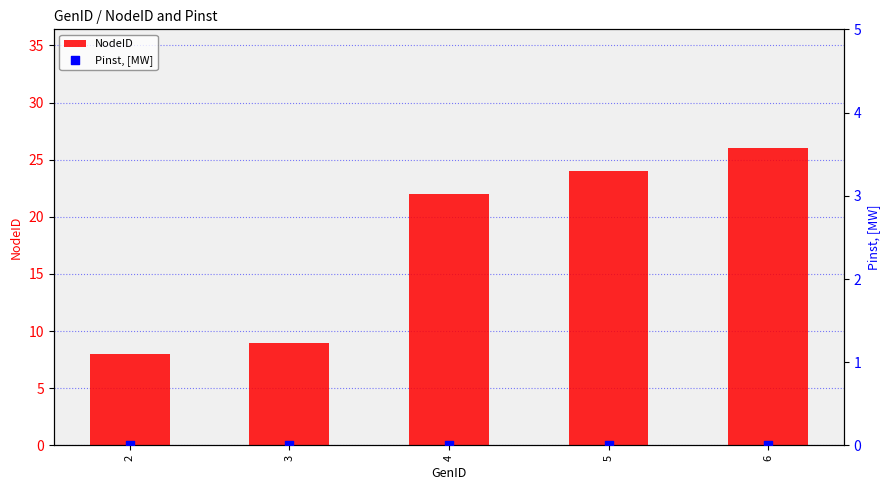

At which category is the sum across all series the highest?

6